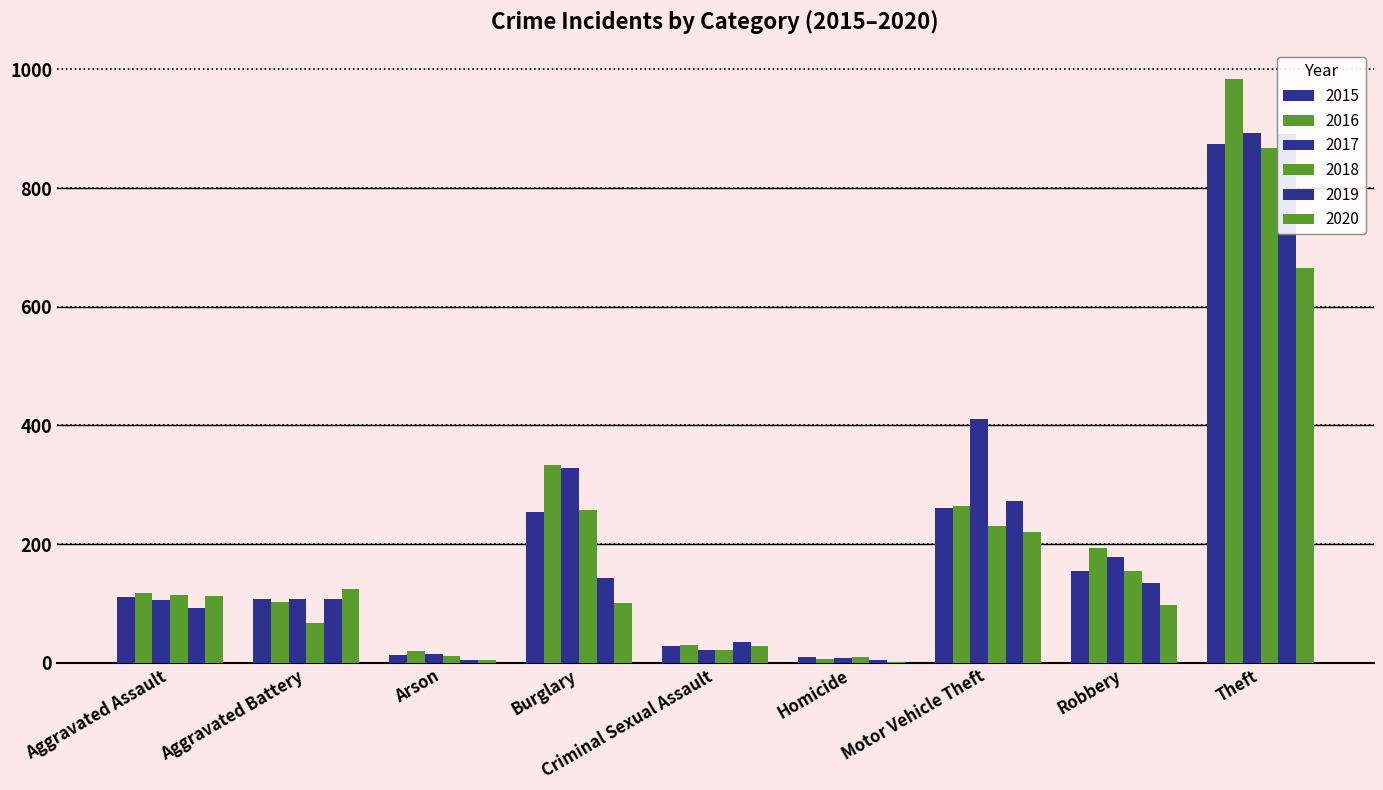

At Burglary, list the series in order from largest to smallest.

2016, 2017, 2018, 2015, 2019, 2020